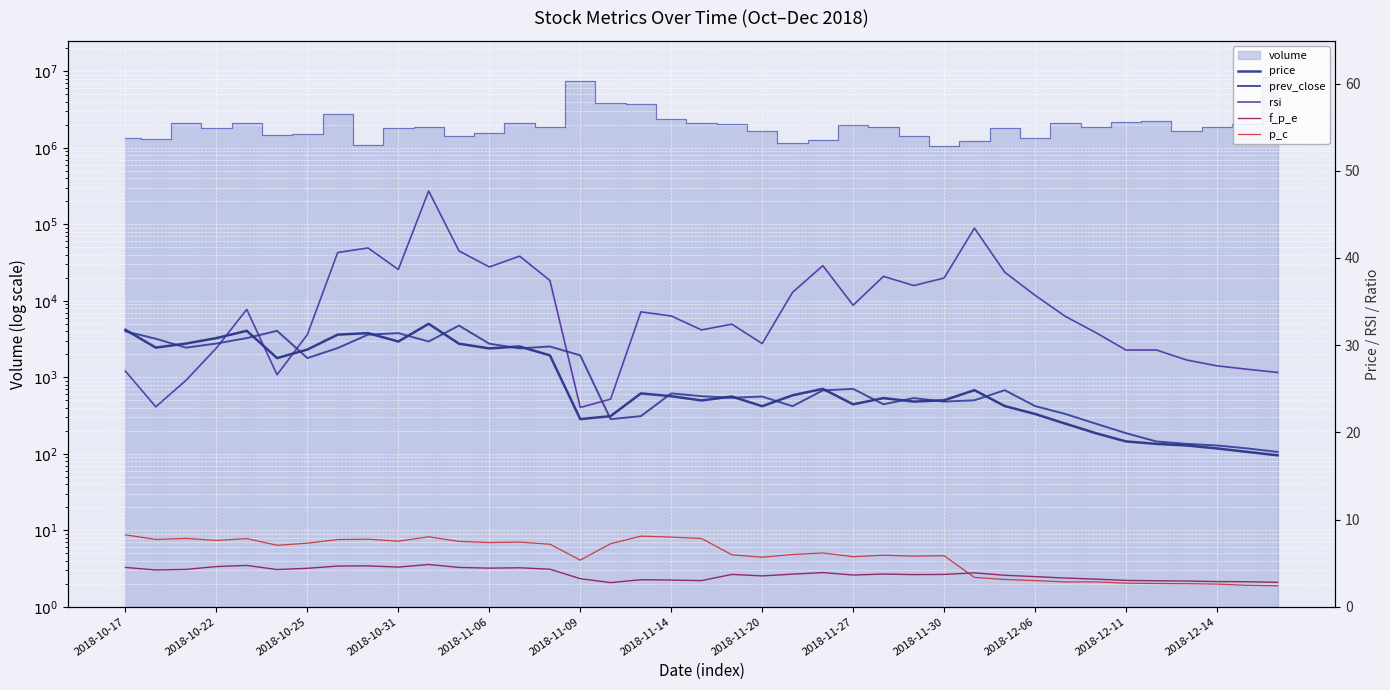

How many interior local valleys does the prev_close series have?

9